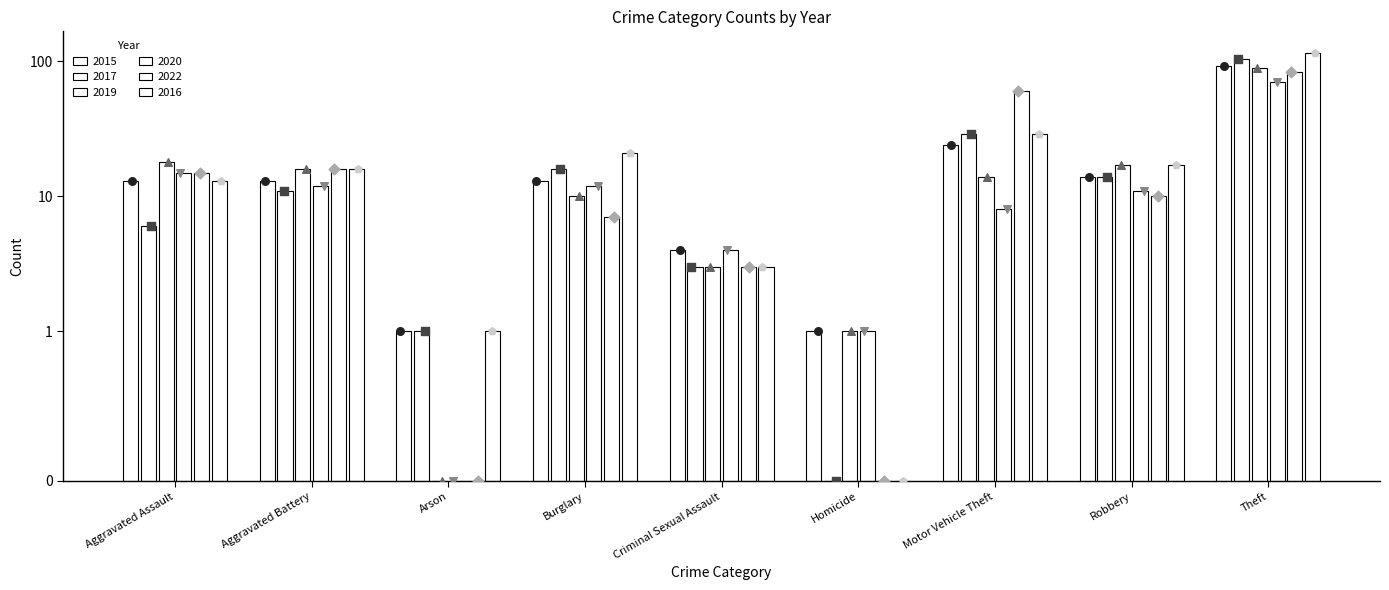

At which category is the sum across all series the highest?

Theft